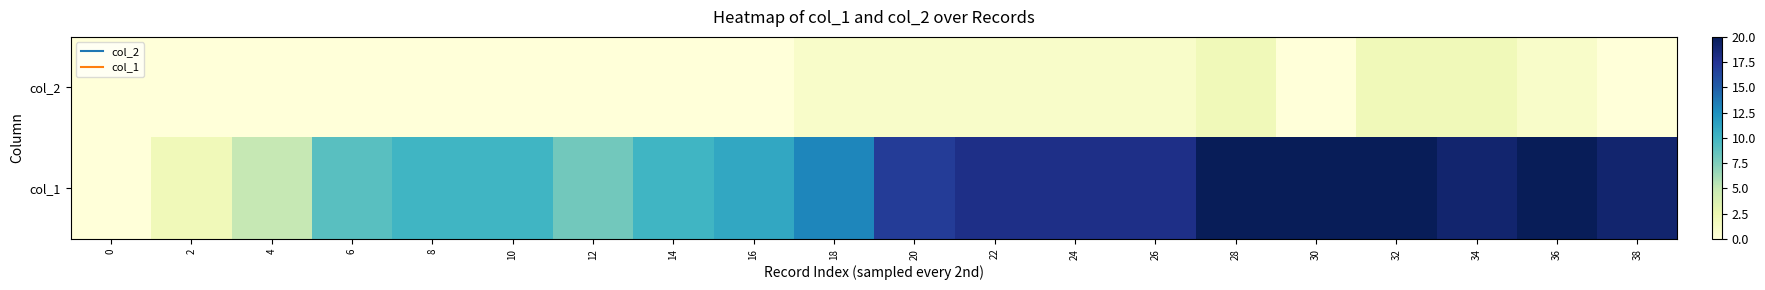

What is the maximum value shown in the chart?

20